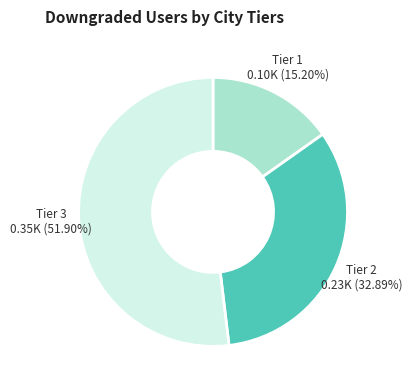

Count the number of slices in the pie.

3